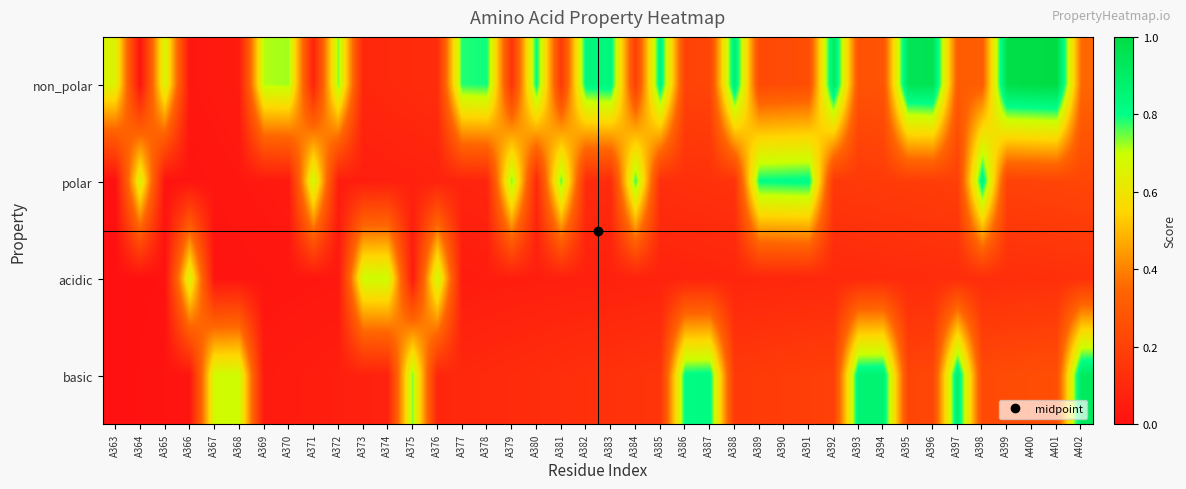

Rank the series by their maximum value, from highest to lowest.

non_polar, basic, polar, acidic